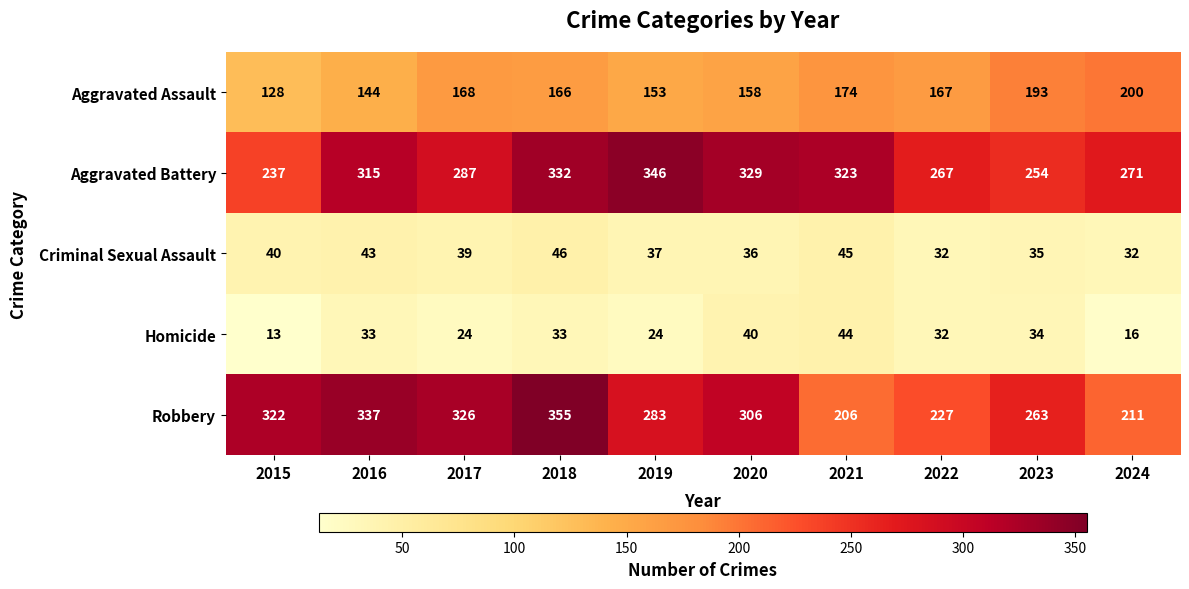

What value does the Aggravated Assault series have at 2020, to the nearest 10?

160